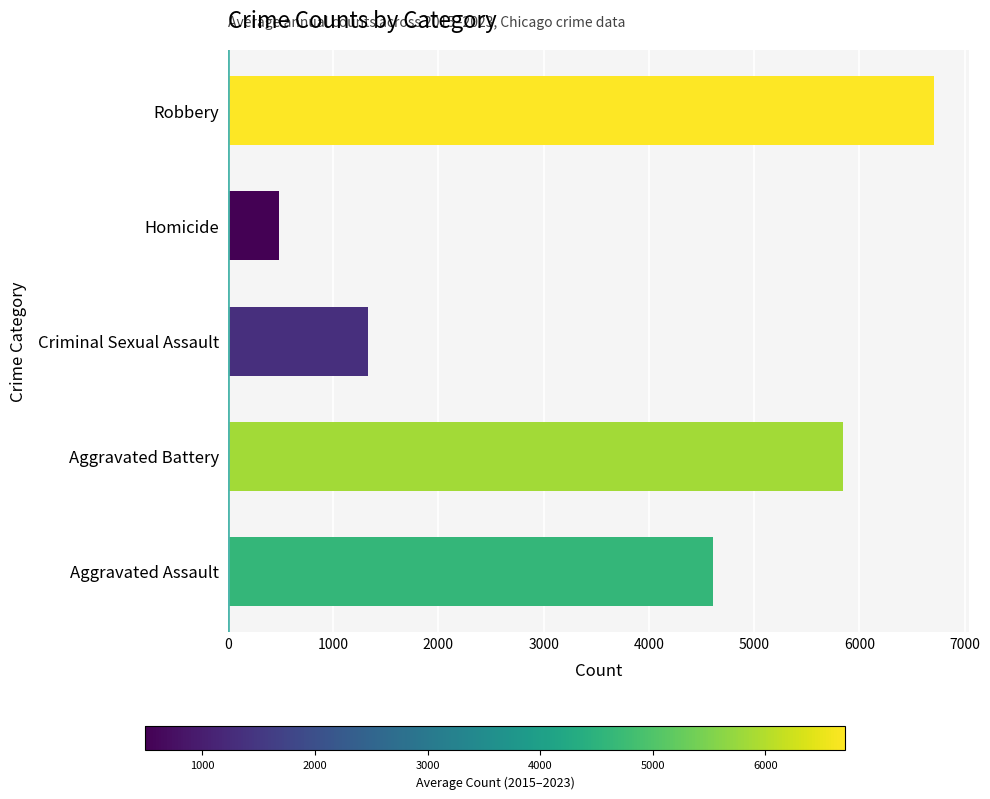

True or false: the data shows 865.6 at Criminal Sexual Assault.

False